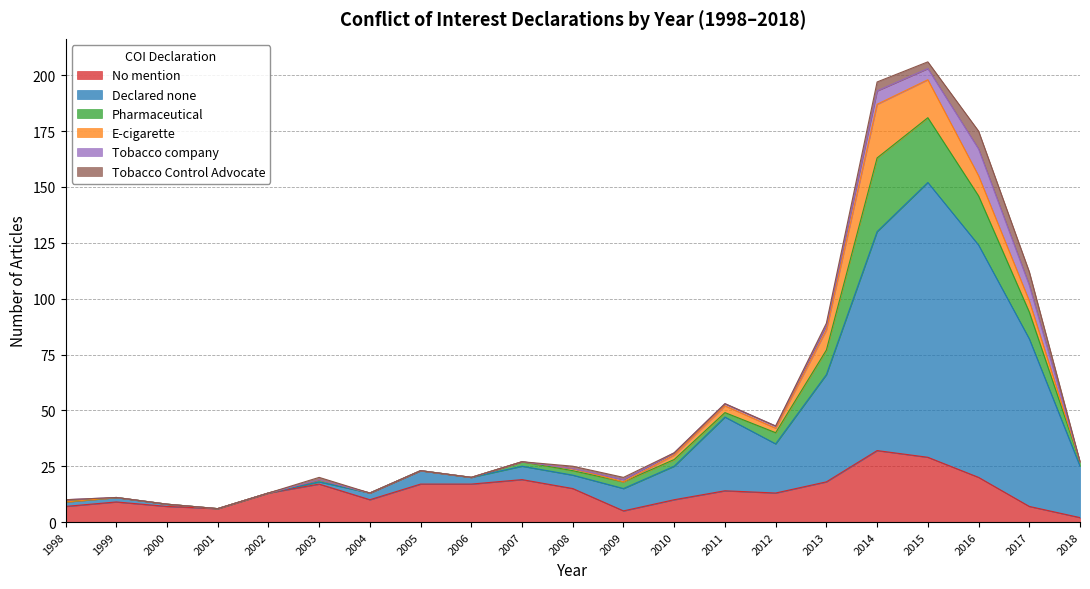

Is it true that No mention equals 20 at 2016?

True